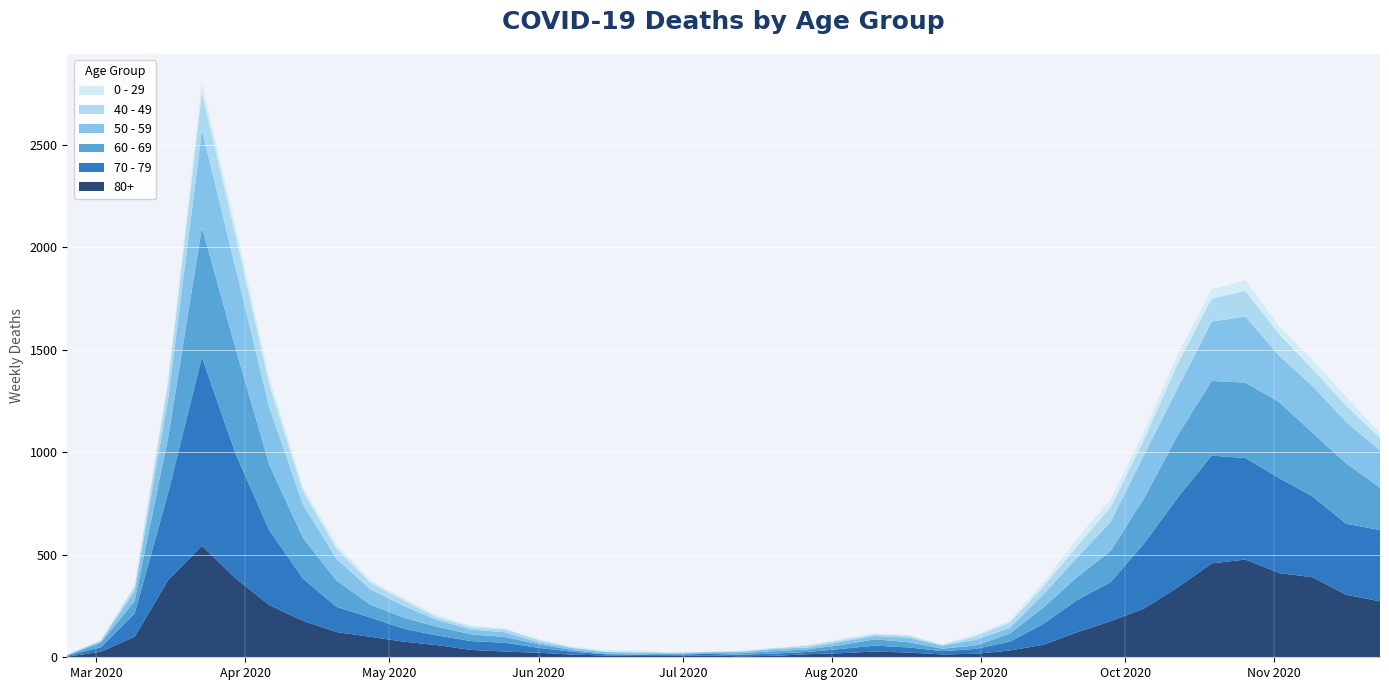

Reading left to right, extract all data points from this chart.

80+: 3	27	100	377	544	385	255	178	123	100	76	59	36	28	22	13	9	6	7	9	5	7	15	20	28	23	14	17	33	61	122	176	239	342	458	477	411	390	305	273
70 - 79: 4	22	113	427	920	608	365	206	123	94	63	47	43	43	24	14	6	5	5	8	7	11	11	21	29	25	16	24	43	102	157	191	318	439	526	495	464	394	346	348
60 - 69: 2	22	61	272	634	514	320	199	128	63	54	42	33	28	18	8	3	3	6	3	8	12	13	19	31	25	12	17	39	80	112	152	221	305	364	368	370	310	294	206
50 - 59: 3	7	48	190	475	392	281	163	106	75	57	33	23	23	9	10	8	9	3	5	6	12	8	16	16	22	15	28	28	64	95	142	212	230	290	322	227	228	202	182
40 - 49: 0	5	21	79	183	163	111	66	51	33	27	13	12	14	12	3	2	5	1	1	4	2	10	8	8	10	2	17	26	38	55	72	76	120	111	126	105	83	80	60
0 - 29: 1	0	10	25	47	42	36	19	20	12	11	10	8	6	2	4	6	5	2	1	2	1	3	6	6	2	5	9	11	20	40	38	39	44	46	52	38	45	43	25